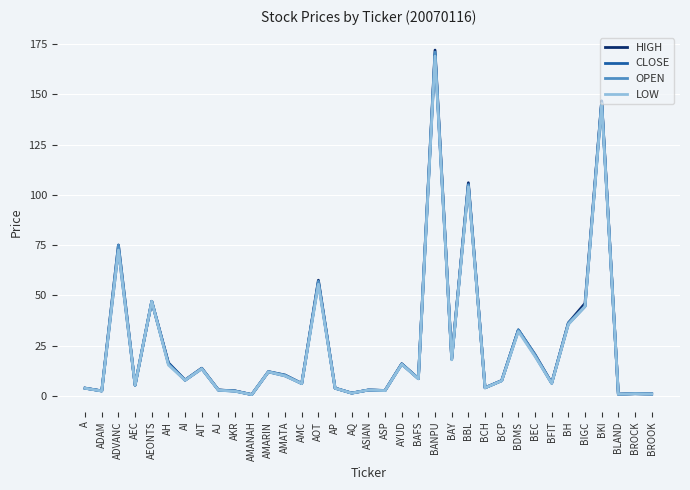

Which category has the highest value across all series?

BANPU